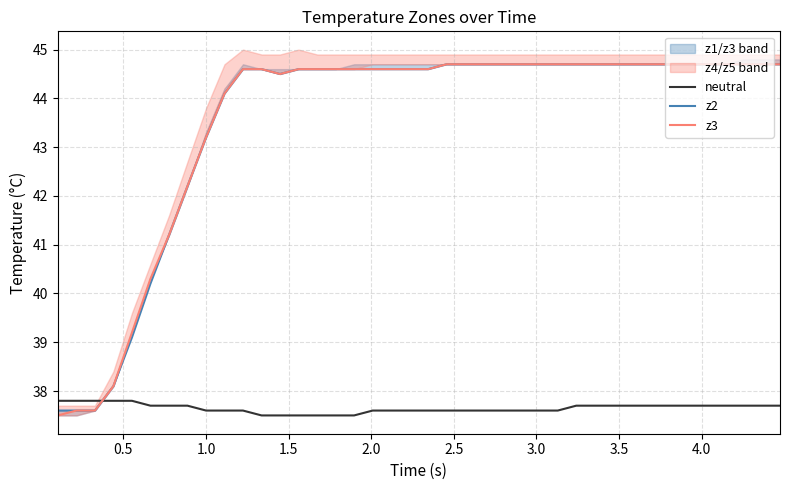

How many lines are shown in the chart?

3